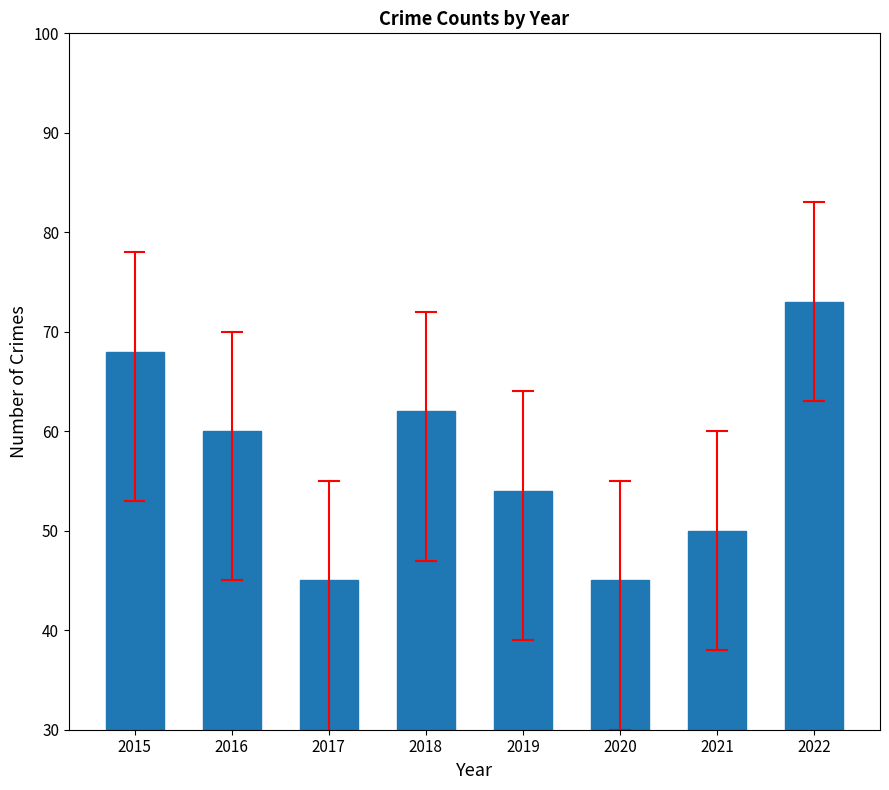

How many bars are there in total?

8